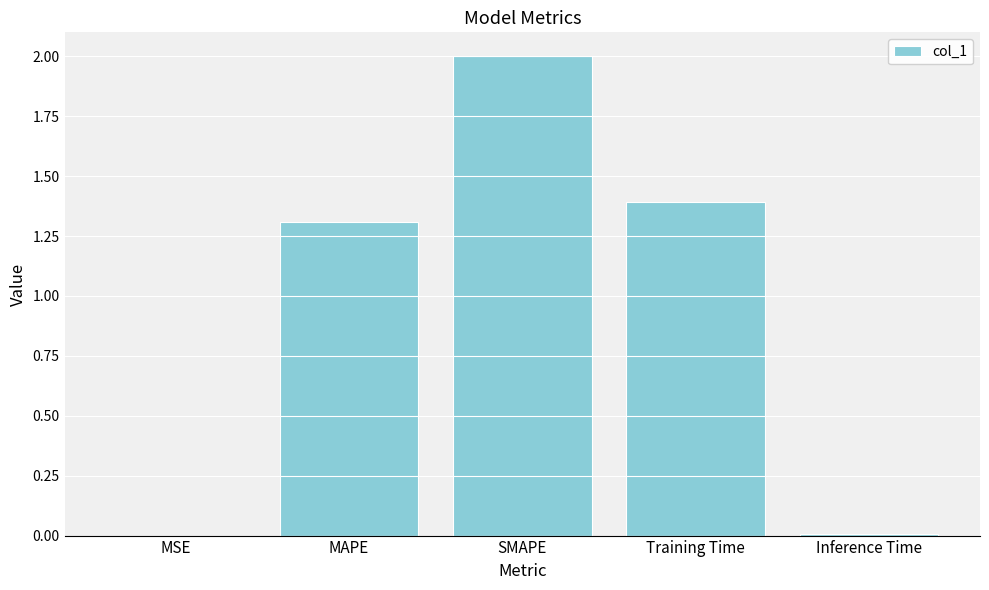

Are the bars grouped side by side (vs. stacked)?

No